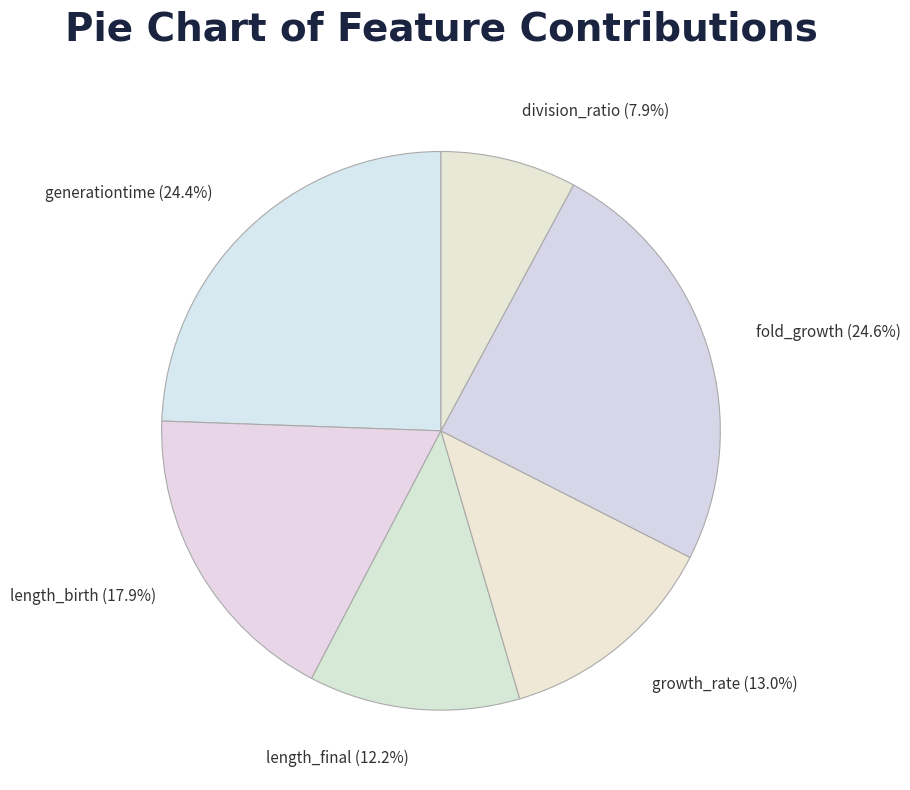

Is it true that length_final is 24% of the pie?

False